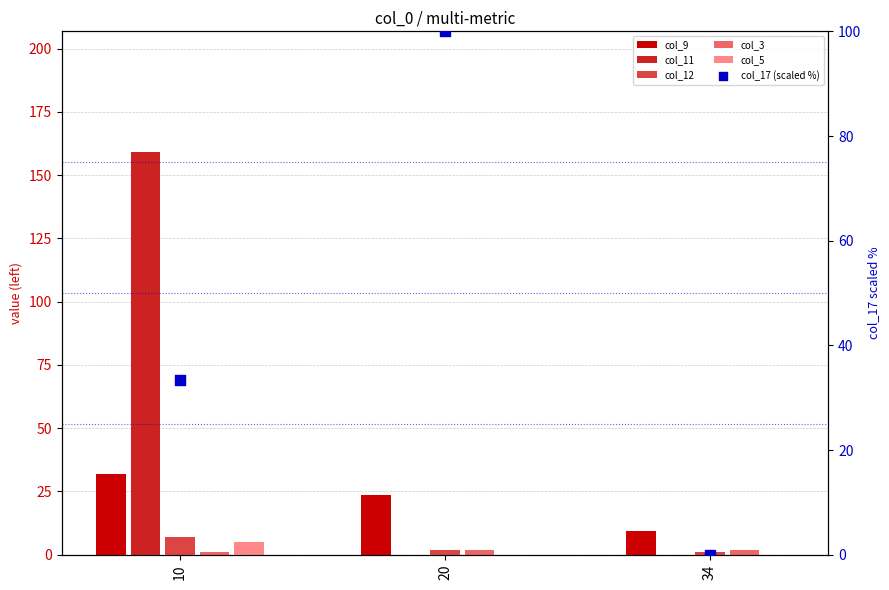

What are all the series names shown in the legend?

col_9, col_11, col_12, col_3, col_5, col_17 (scaled %)